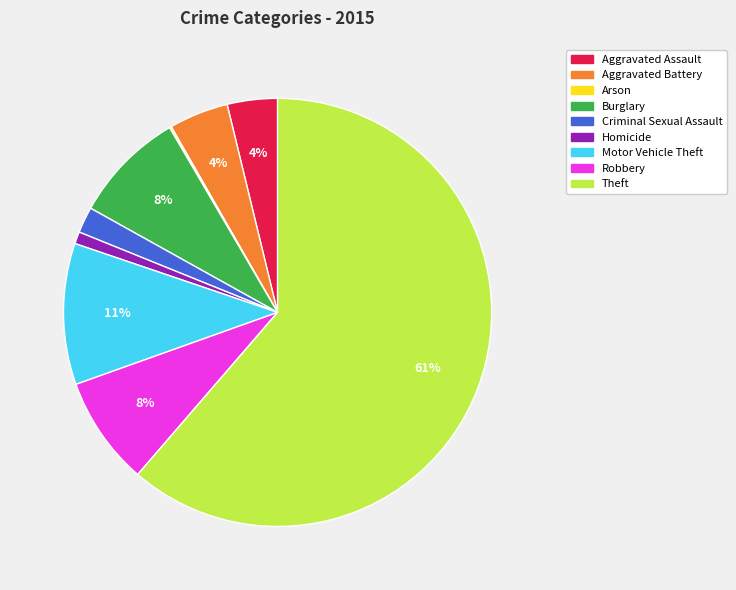

True or false: Theft accounts for 74% of the total.

False